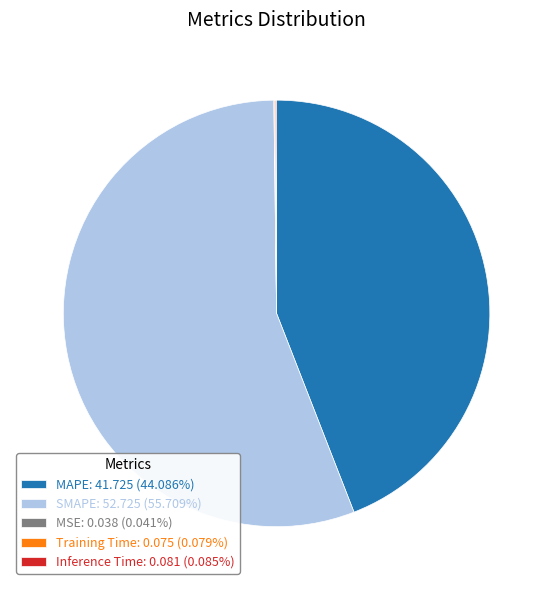

Does any single category account for the majority?

Yes